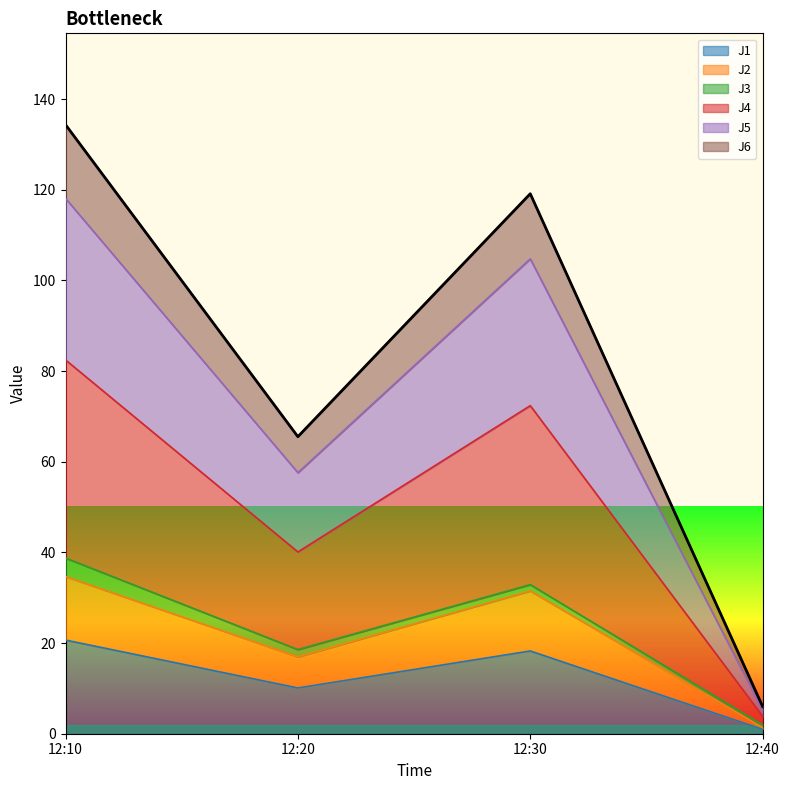

At which label does J1 reach its minimum?

12:40